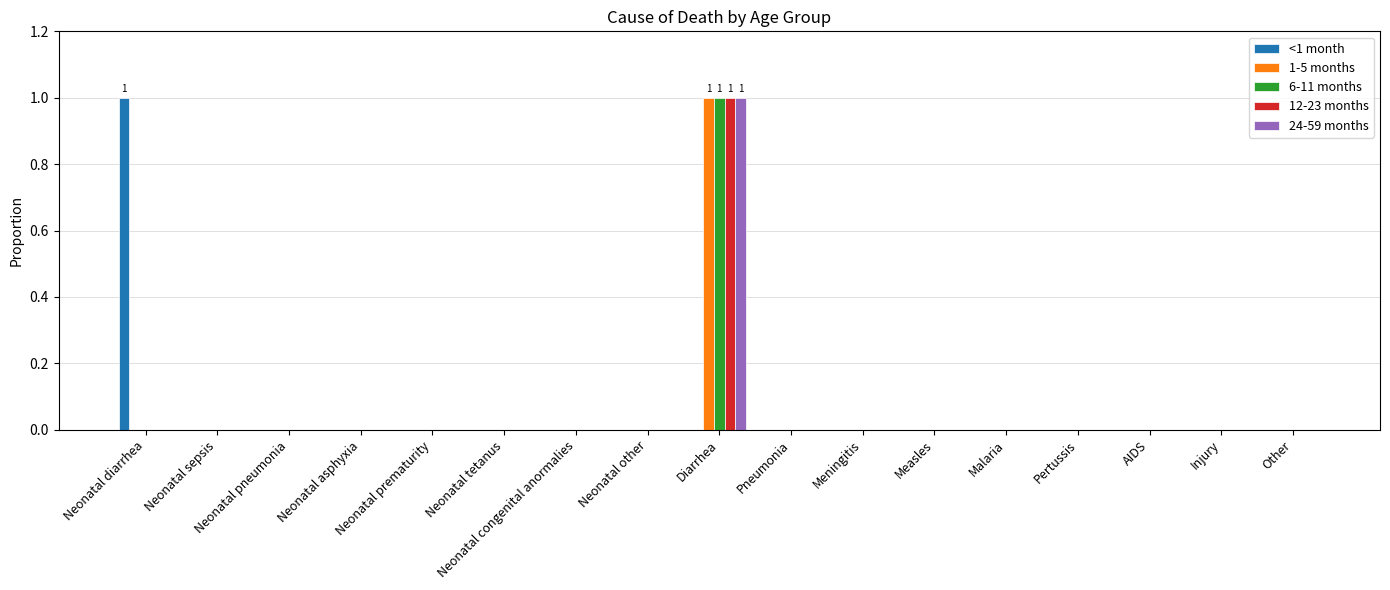

Is it true that 12-23 months equals 0 at Neonatal pneumonia?

True